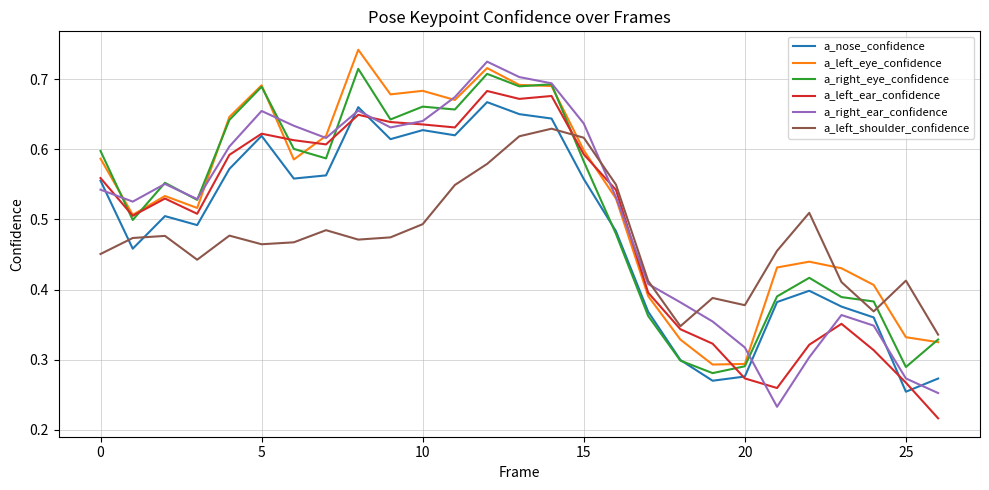

True or false: a_left_shoulder_confidence and a_nose_confidence intersect in this chart.

True